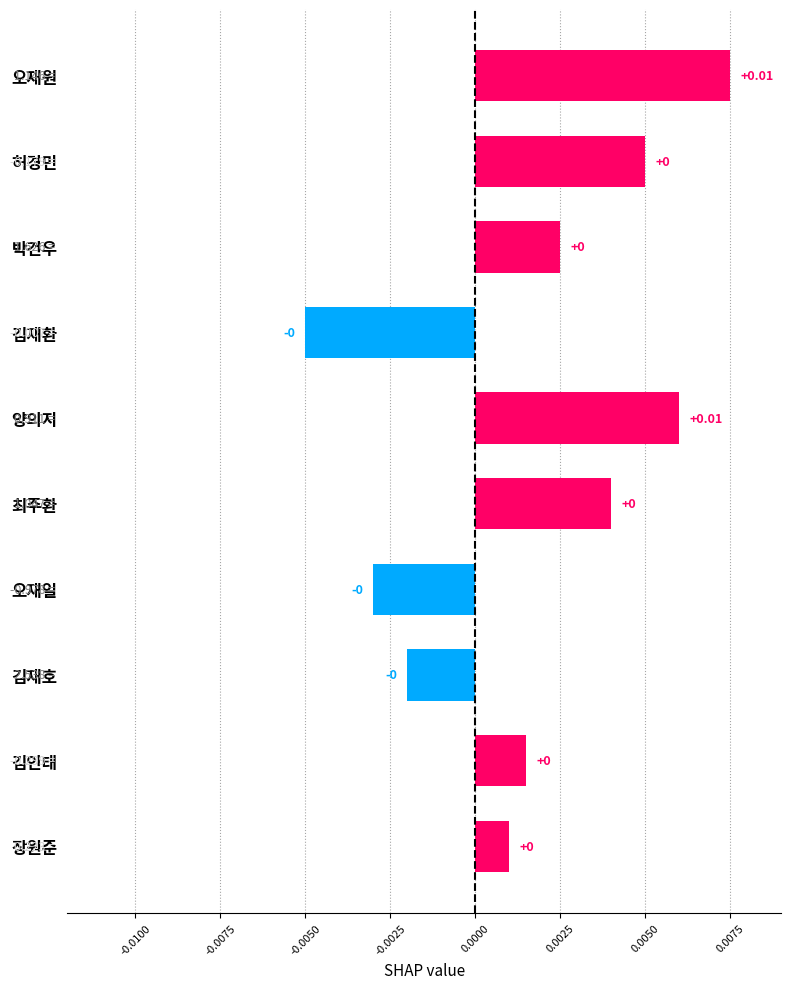

Which label corresponds to the smallest value in the chart?

김재환